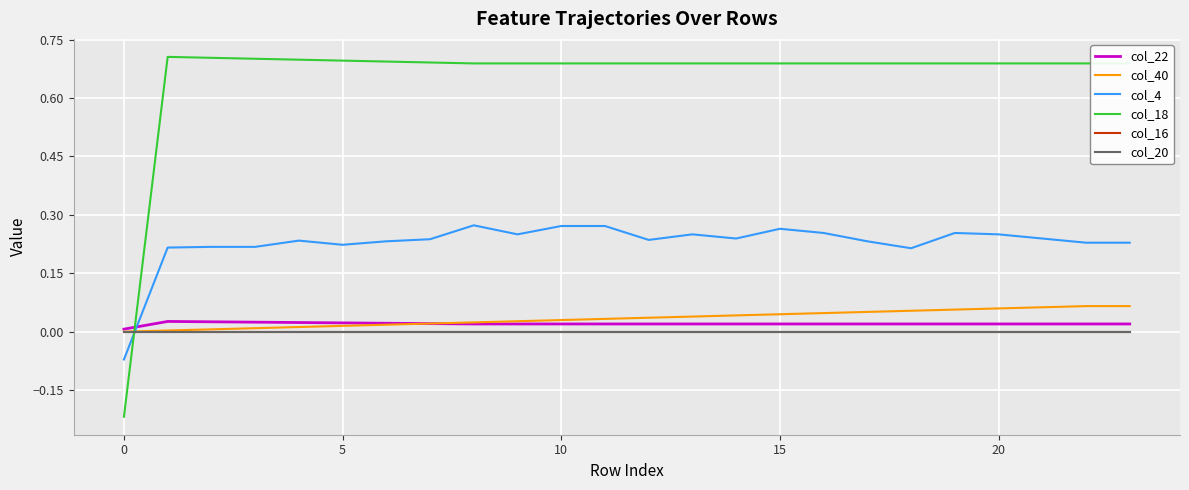

Which series ends up on top after the final intersection of col_4 and col_40?

col_4